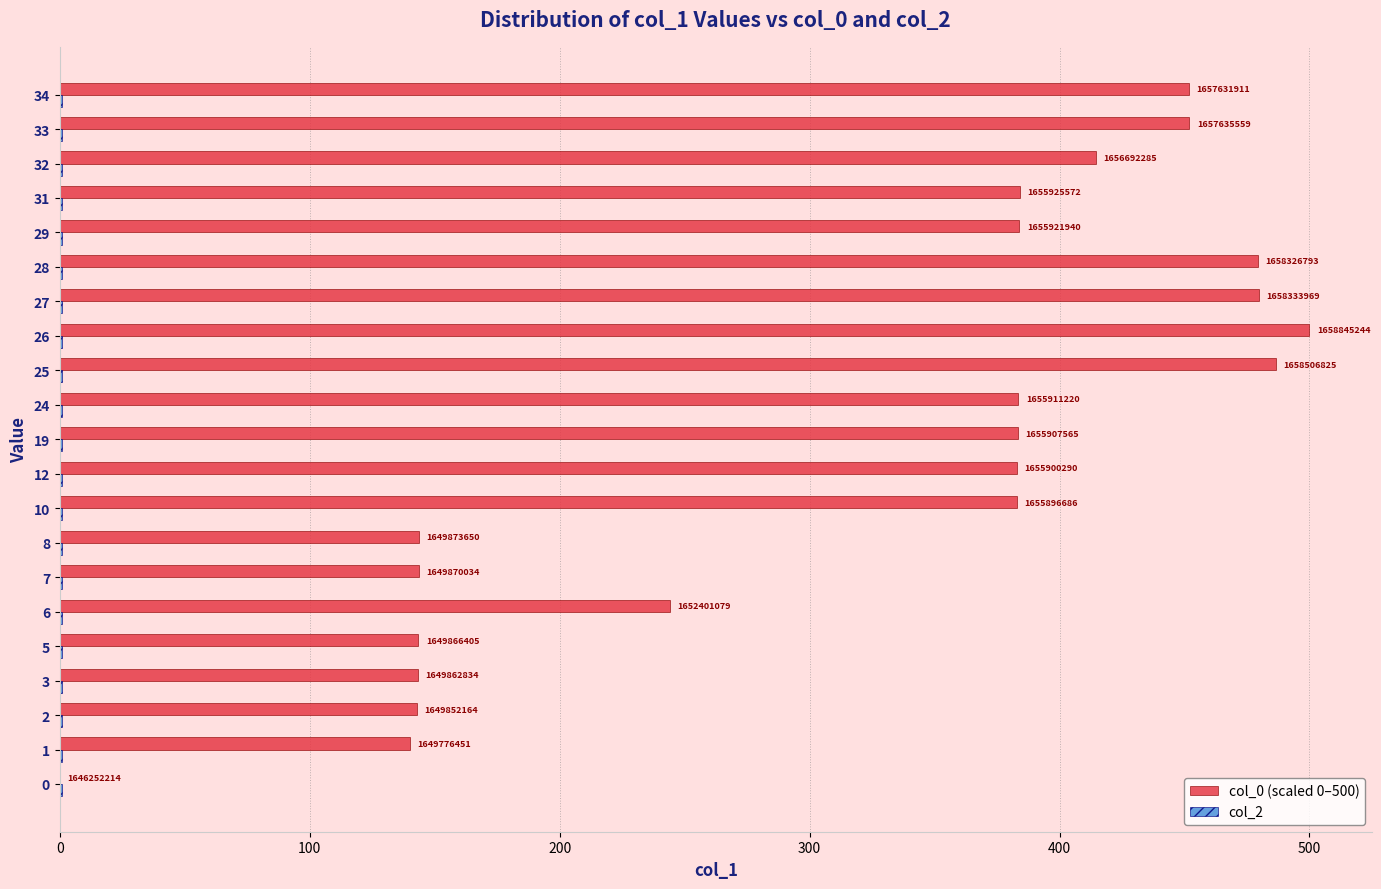

At how many categories does at least one series exceed 492?

1